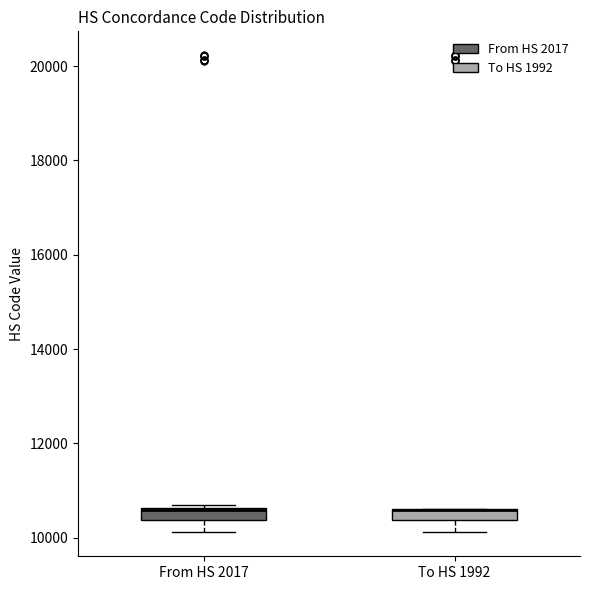

Where does the lower whisker of the box for To HS 1992 end on the y-axis? The values are not printed on the chart, so give them approximately, as read against the axis.

10200